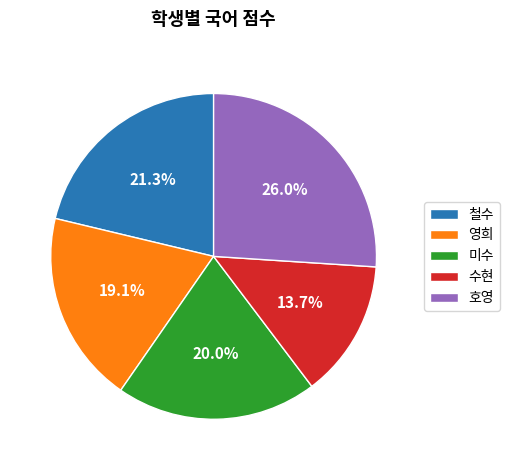

The 호영 slice represents 26% of the pie. True or false?

True